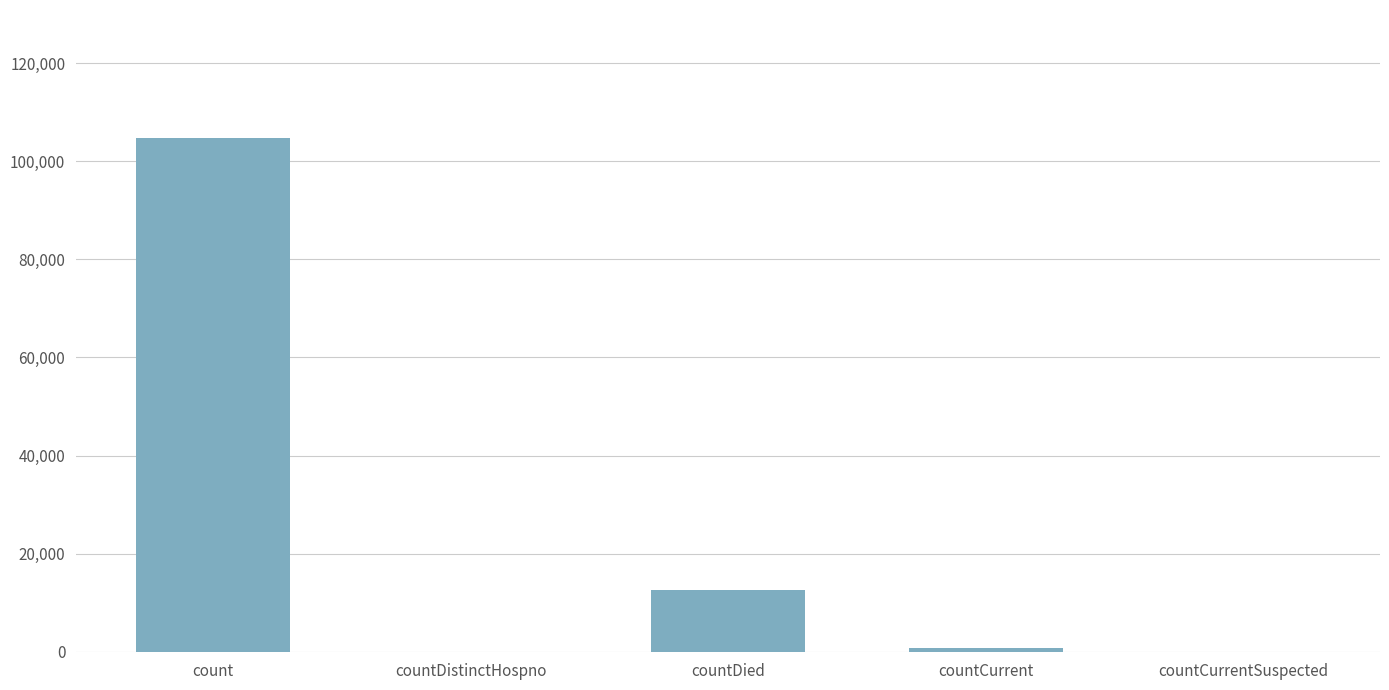

True or false: the data shows 6508 at countDied.

False